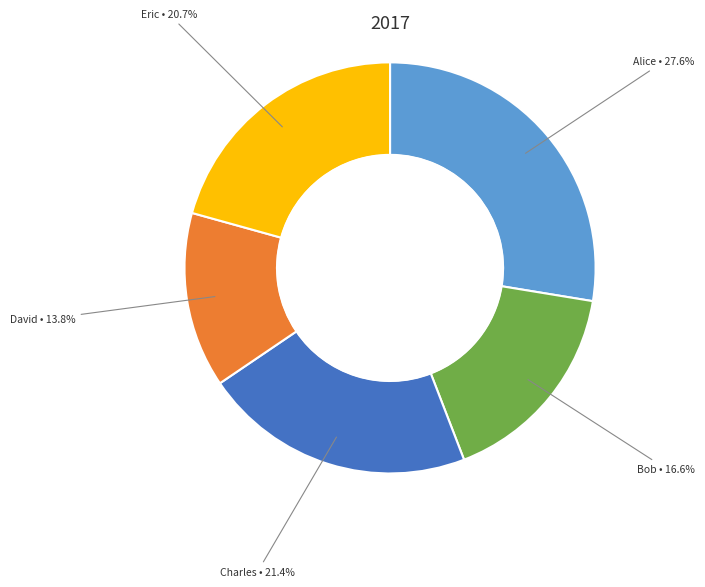

Which category has the biggest portion of the pie?

Alice